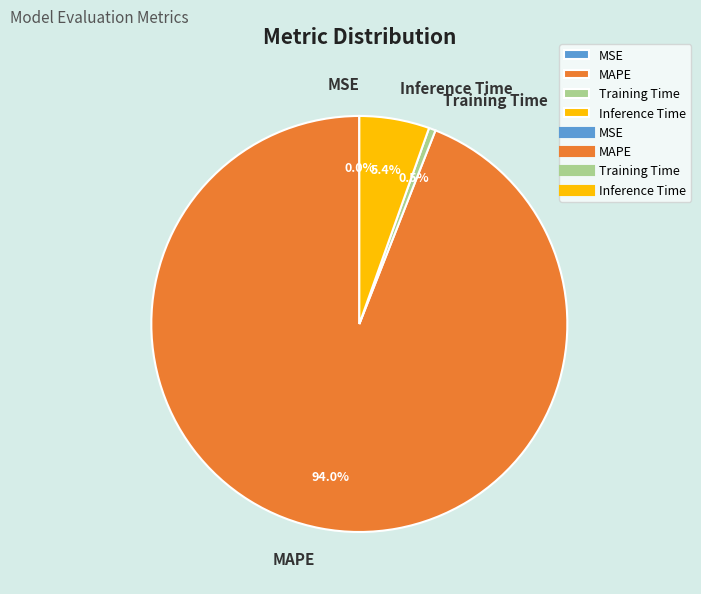

What is the majority slice?

MAPE